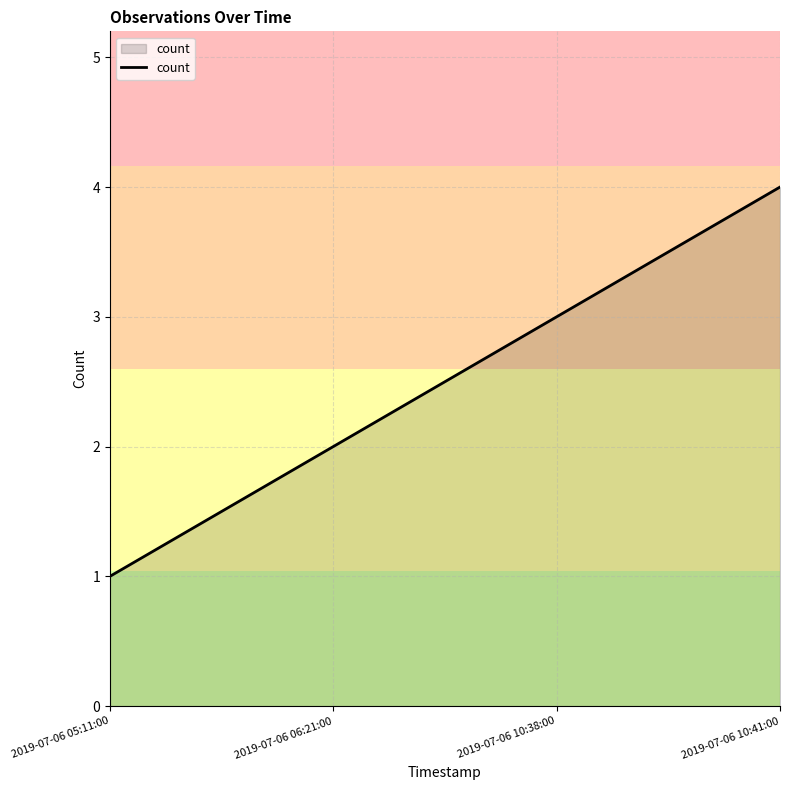

Rank the categories by value from lowest to highest.

2019-07-06 05:11:00, 2019-07-06 06:21:00, 2019-07-06 10:38:00, 2019-07-06 10:41:00